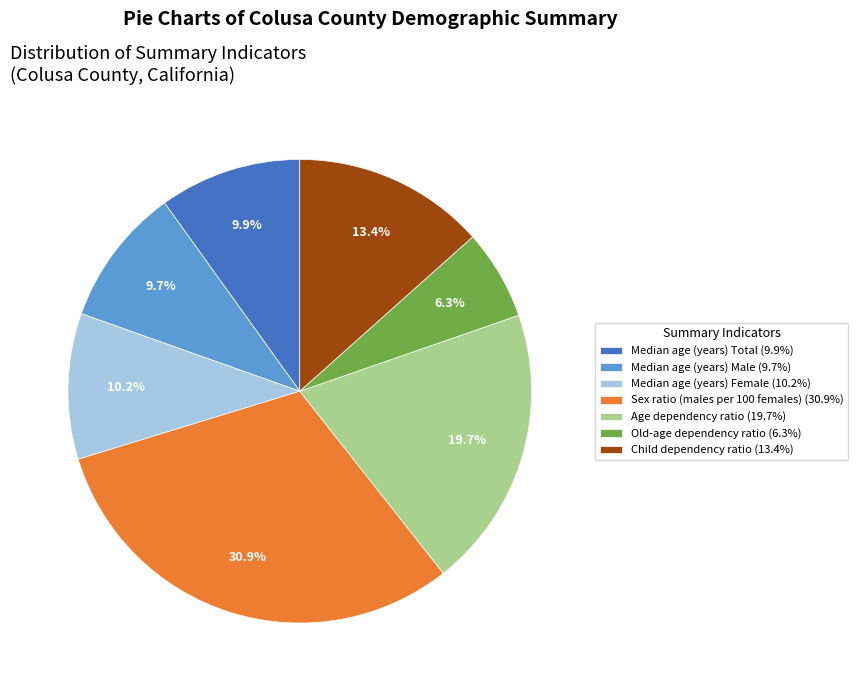

Is there a majority slice in this chart?

No